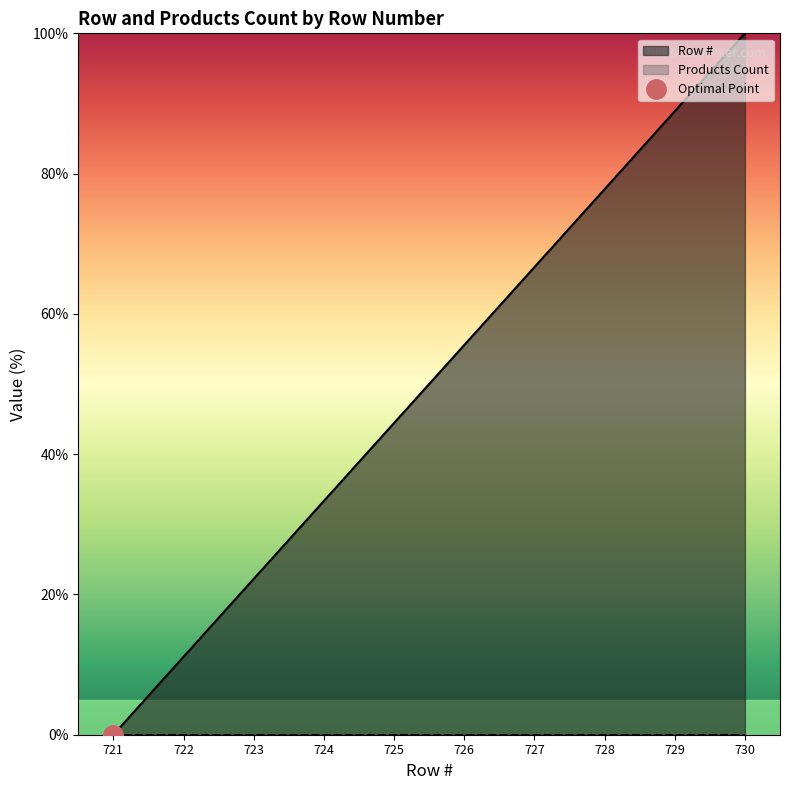

Does the chart have visible grid lines?

No